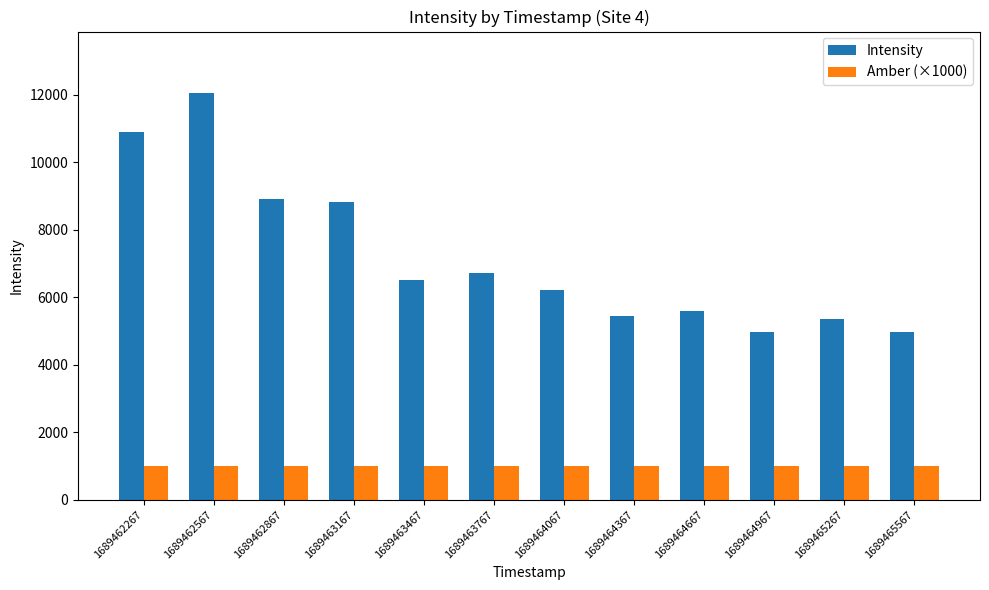

What is the minimum value for Amber (×1000)?

1000.0